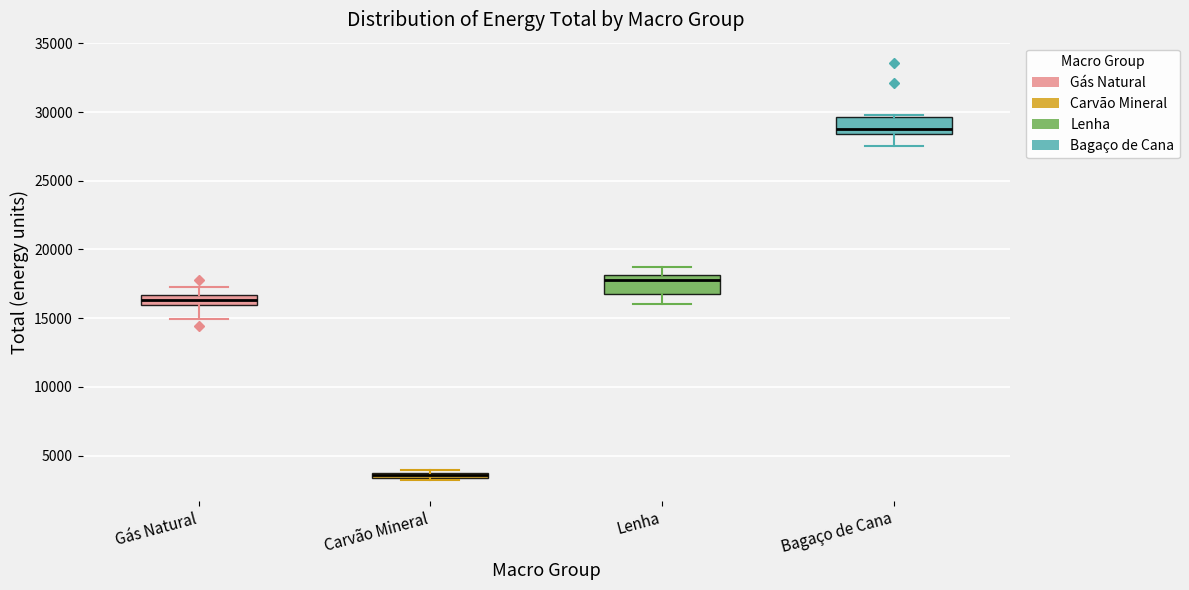

Which box's median line is the lowest?

Carvão Mineral